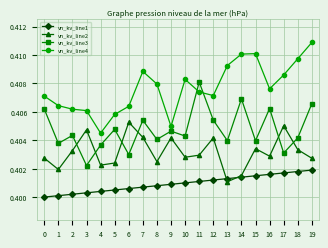

Rank the series at 19 from highest to lowest value.

vn_kv_line4, vn_kv_line3, vn_kv_line2, vn_kv_line1